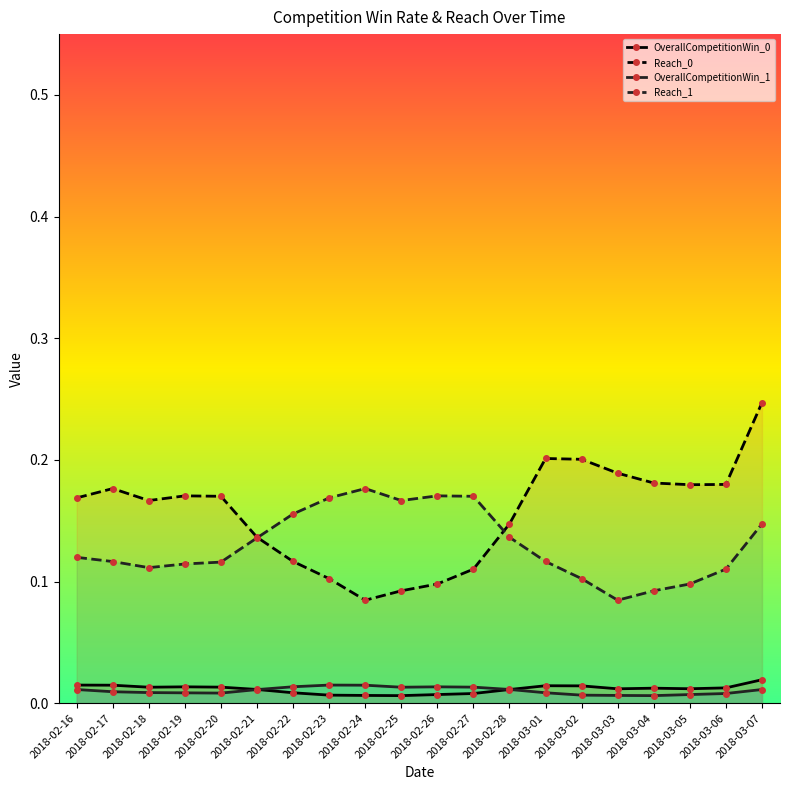

True or false: OverallCompetitionWin_1 and Reach_0 cross at least once.

False